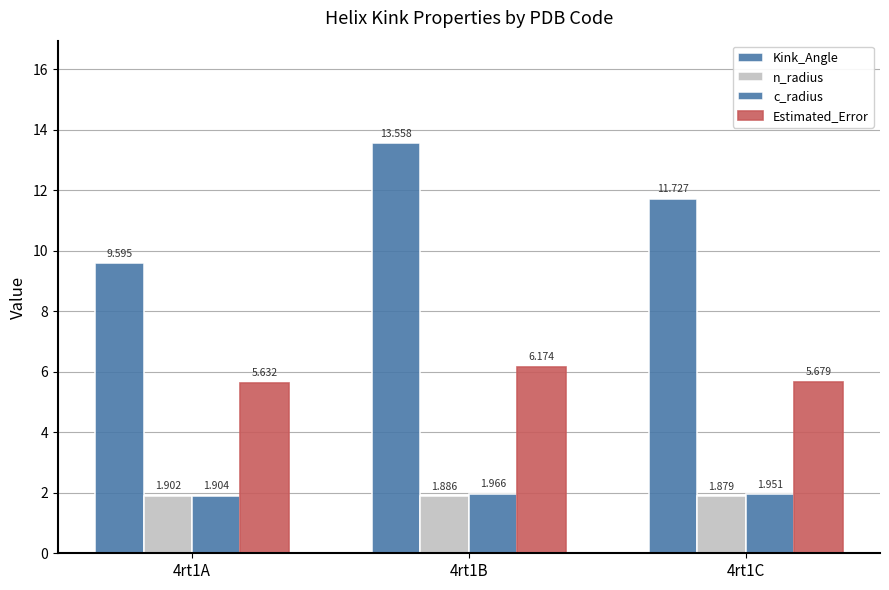

What is the minimum value for Kink_Angle?

9.6